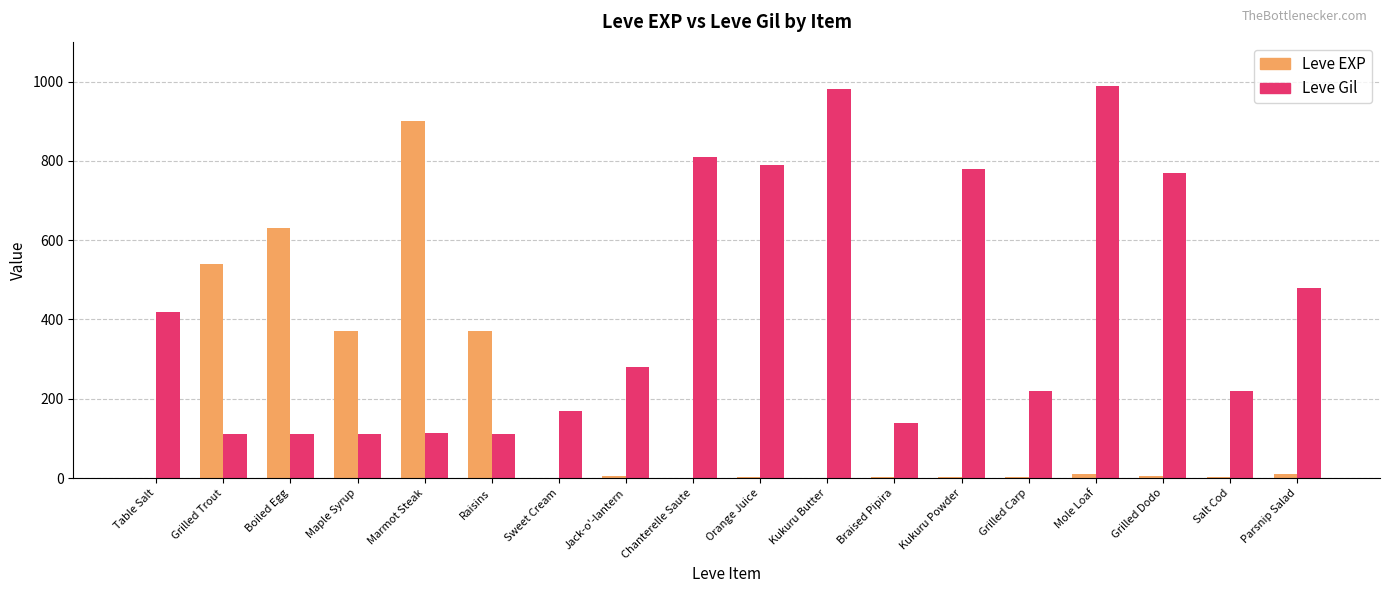

What is the sum of all Leve EXP values?

2857